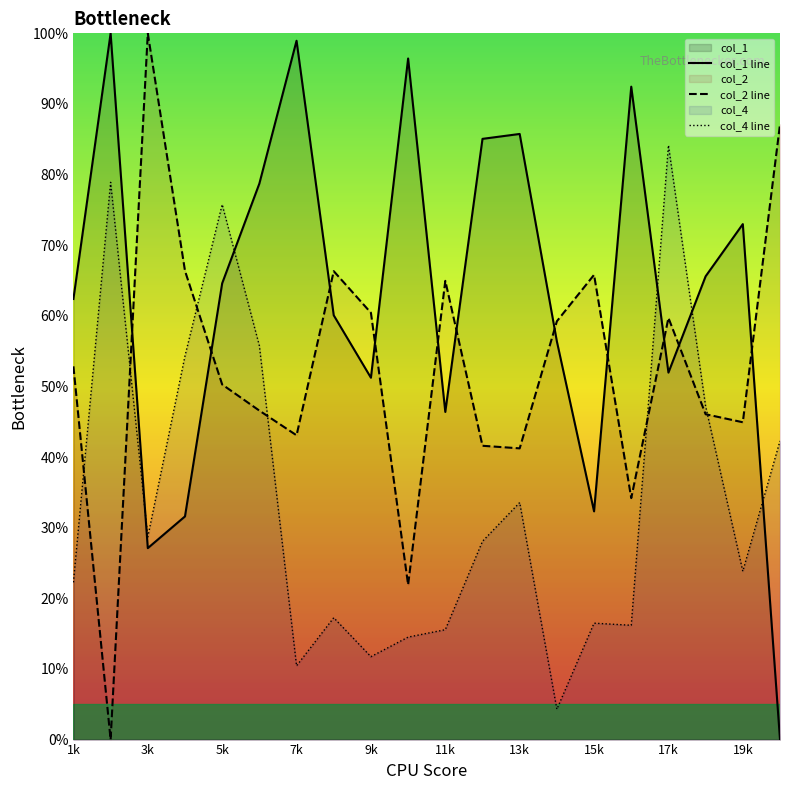

How many intersections are there between col_4 and col_1?

5